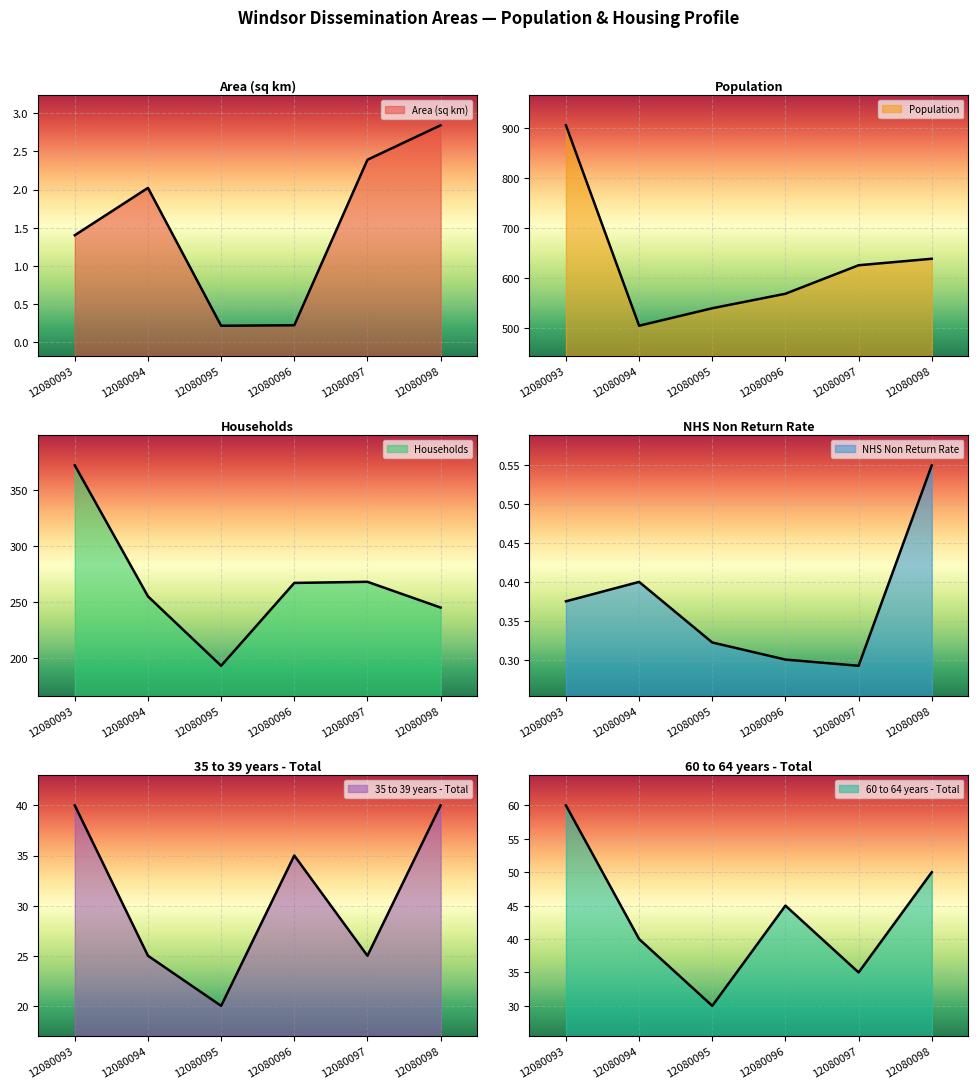

Between 12080093 and 12080096, which series saw the biggest shift?

Population